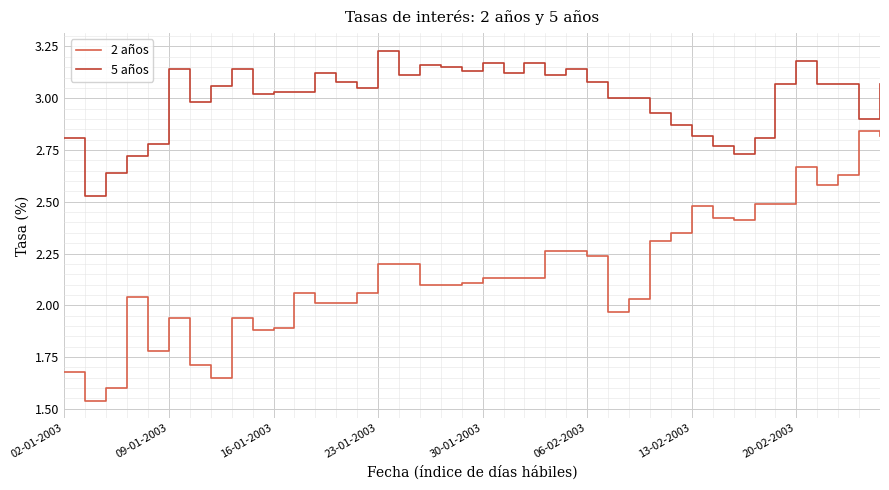

Which series has the widest spread of values?

2 años